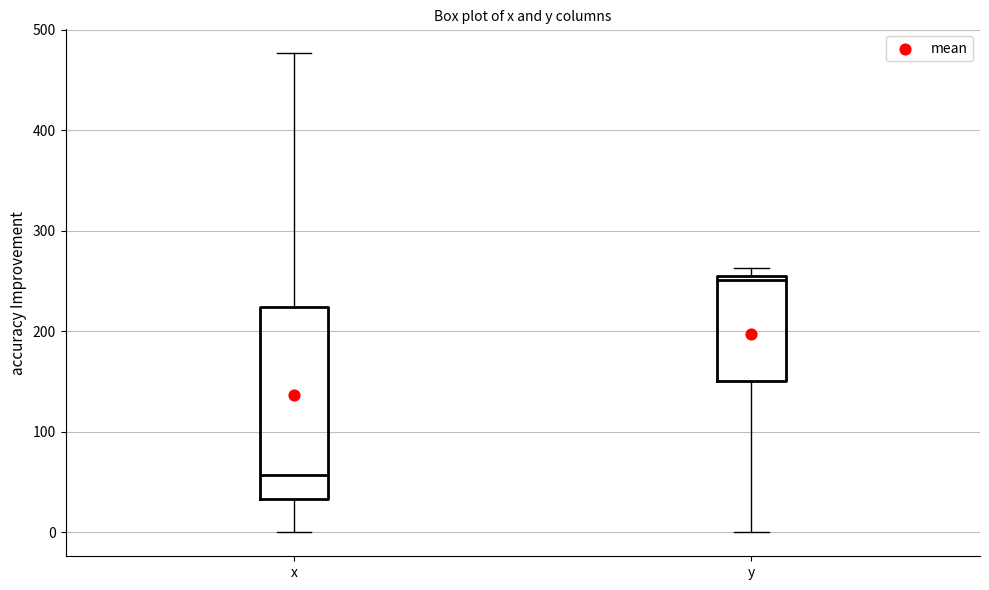

Where does the median line of the box for x sit on the y-axis? The values are not printed on the chart, so give them approximately, as read against the axis.

60